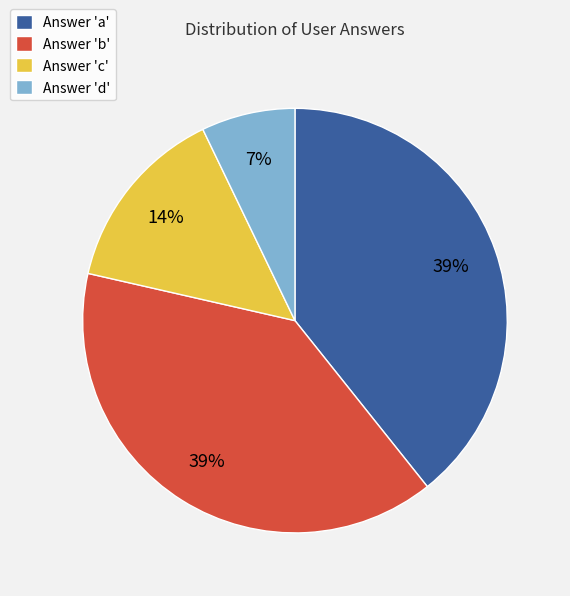

The Answer 'a' slice represents 39% of the pie. True or false?

True